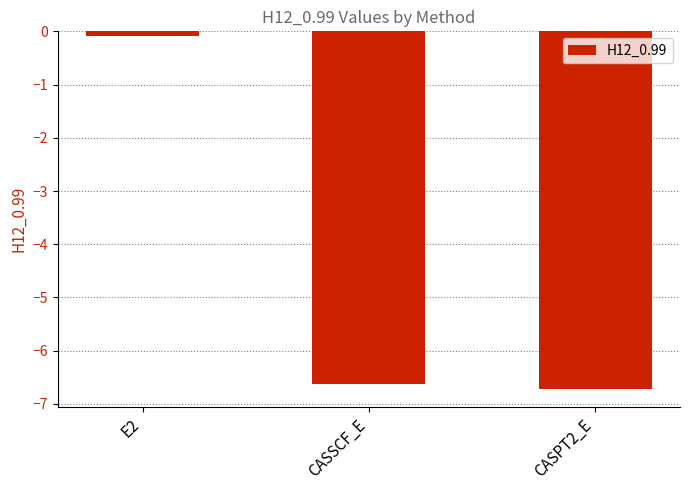

How many categories are shown in the chart?

3